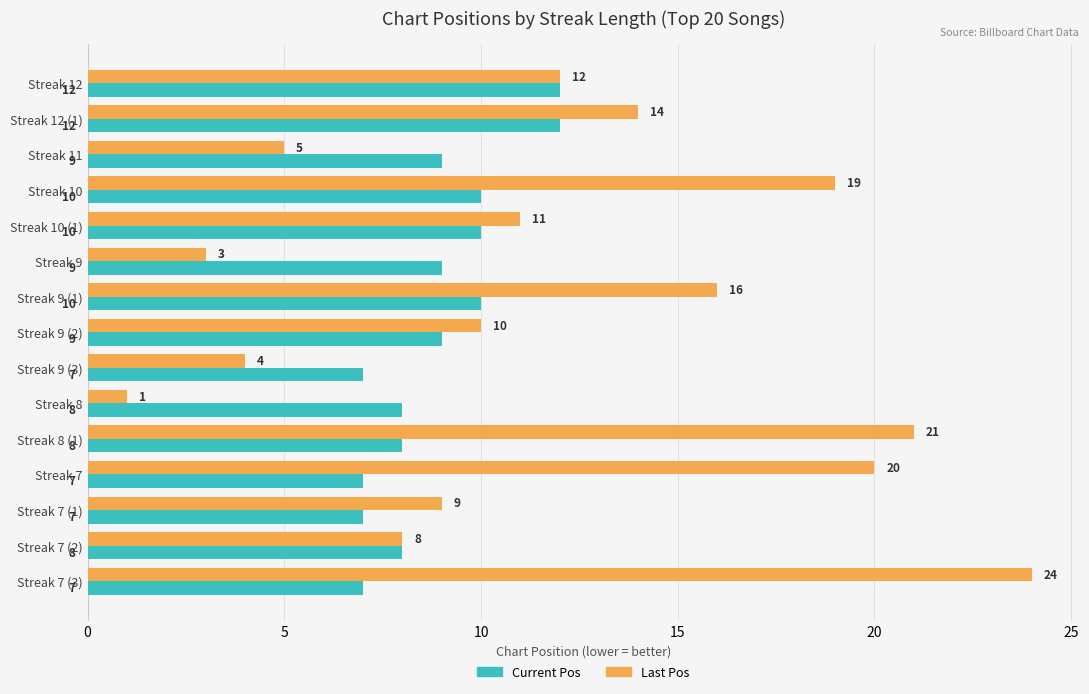

How many distinct data groups are displayed?

2